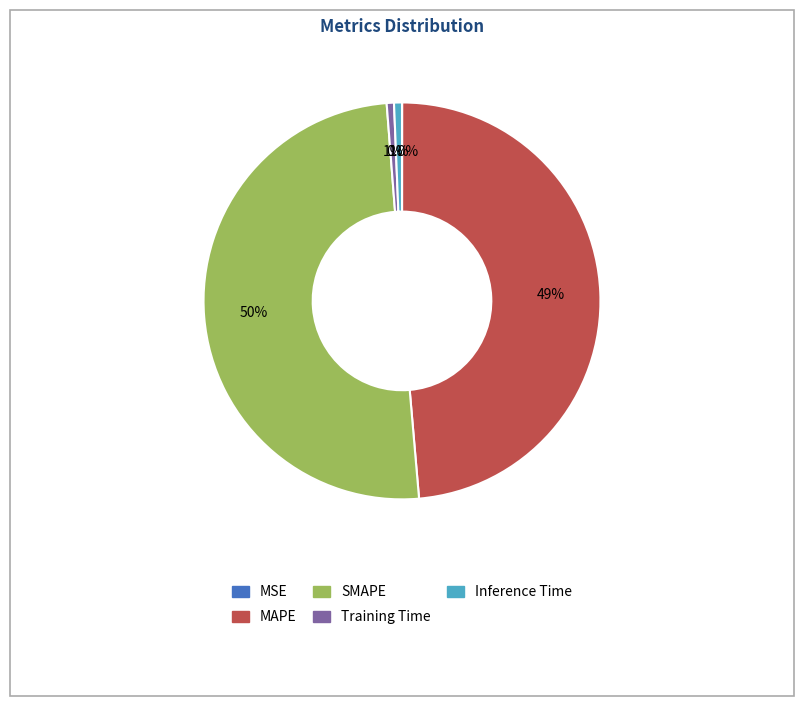

What percentage is NOT represented by Training Time?

99.4%